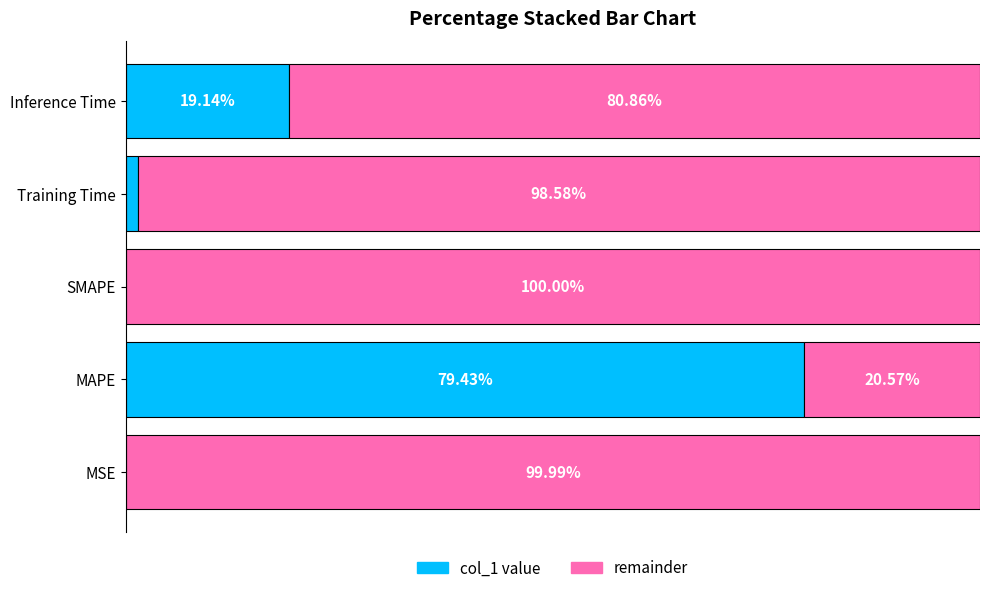

At which label is col_1 value closest to 39?

Inference Time